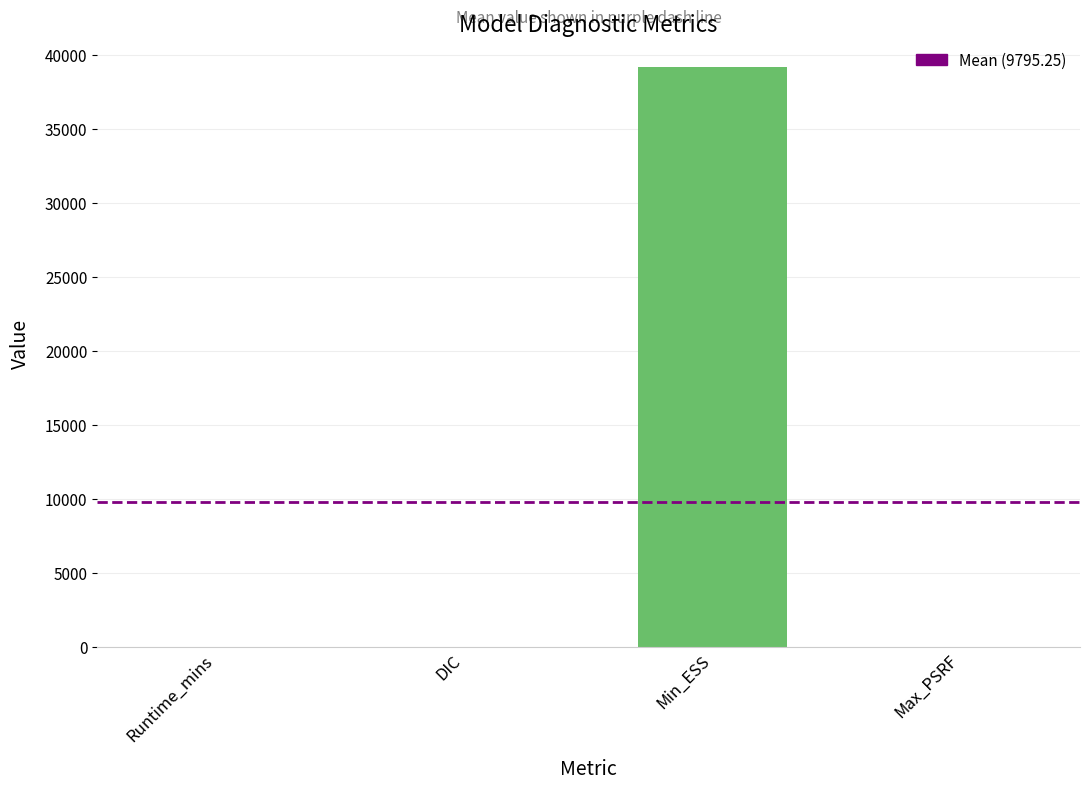

What is the sum of all values?

39181.0